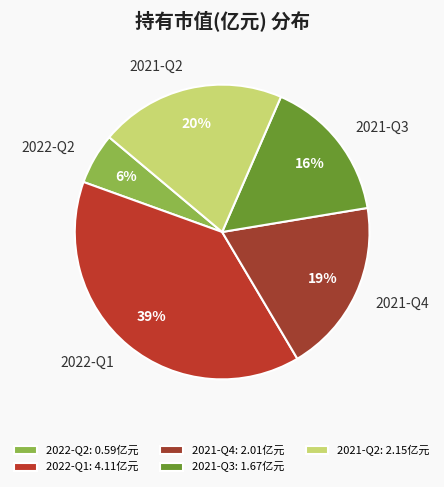

To the nearest percent, what is the difference between the 2022-Q2 and 2021-Q3 slice percentages?

10%